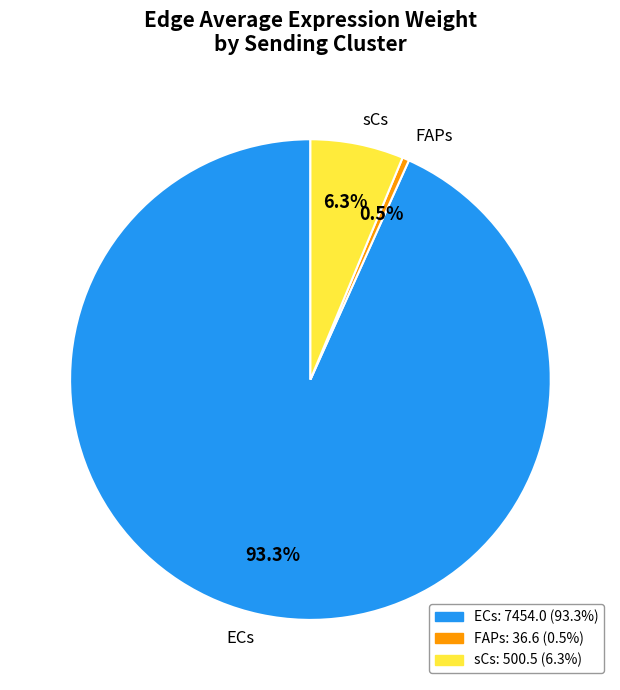

Rank the categories by value from lowest to highest.

FAPs, sCs, ECs